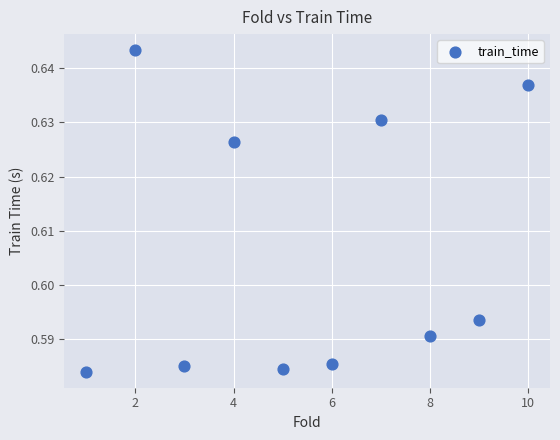

What is the average X value?

5.5